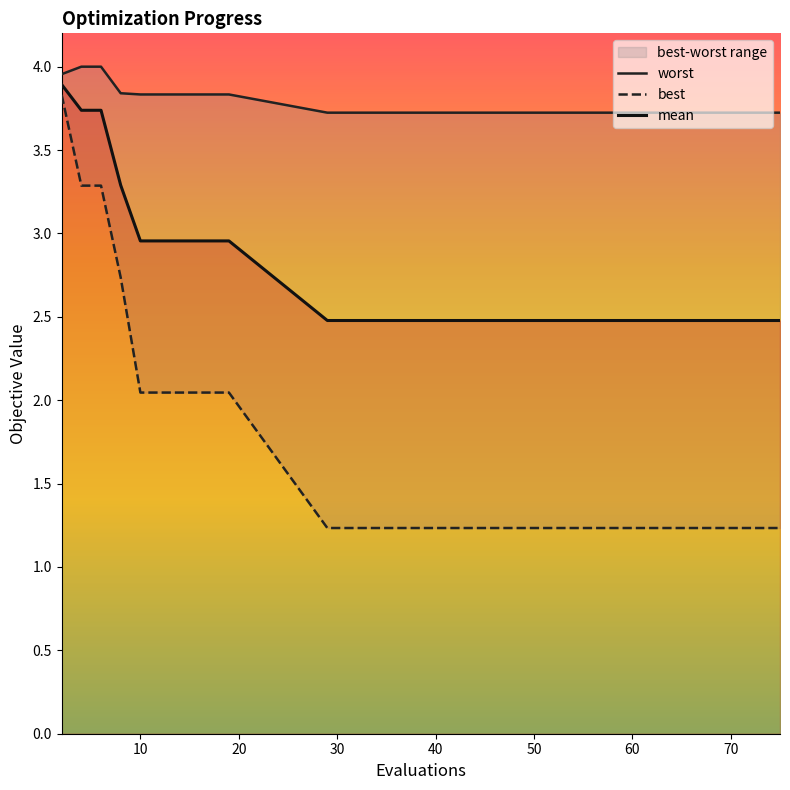

What is the maximum value for mean?

3.9